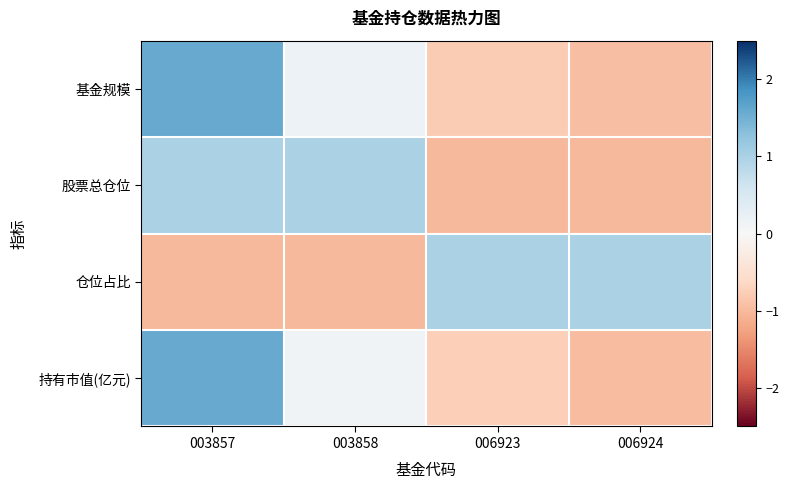

Reading left to right, extract all data points from this chart.

基金规模: 003857=1.6	003858=0.2	006923=-0.8	006924=-1.0
股票总仓位: 003857=1.0	003858=1.0	006923=-1.0	006924=-1.0
仓位占比: 003857=-1.0	003858=-1.0	006923=1.0	006924=1.0
持有市值(亿元): 003857=1.6	003858=0.1	006923=-0.7	006924=-1.0